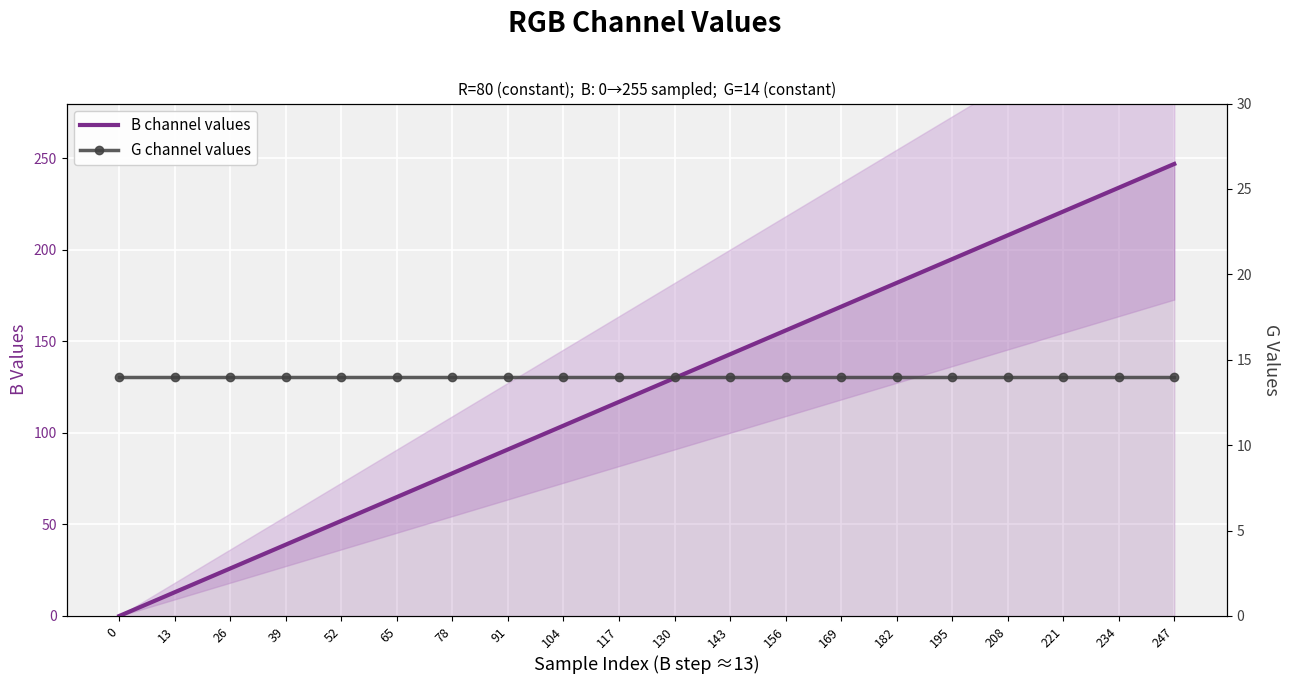

Which series ends up on top after the final intersection of G channel values and B channel values?

B channel values